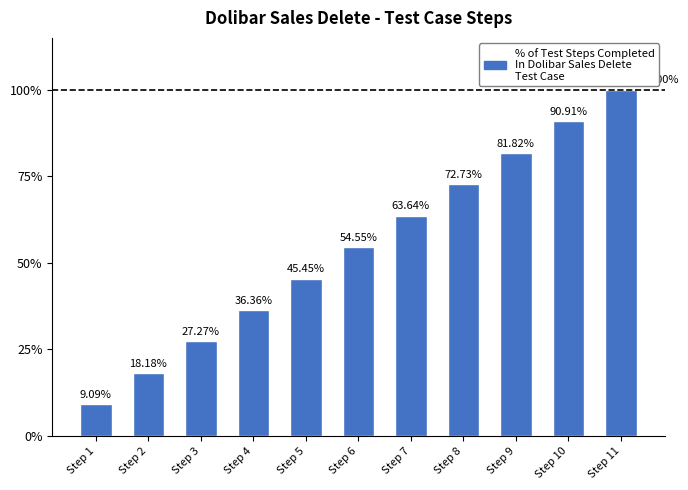

What is the difference between the second highest and second lowest values?

72.7